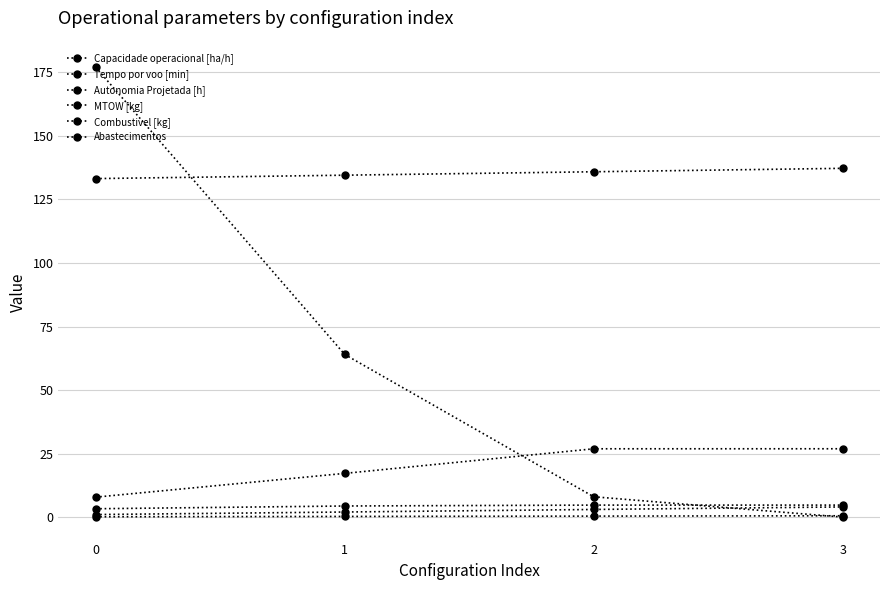

What is the total value across all series at 1?

222.4